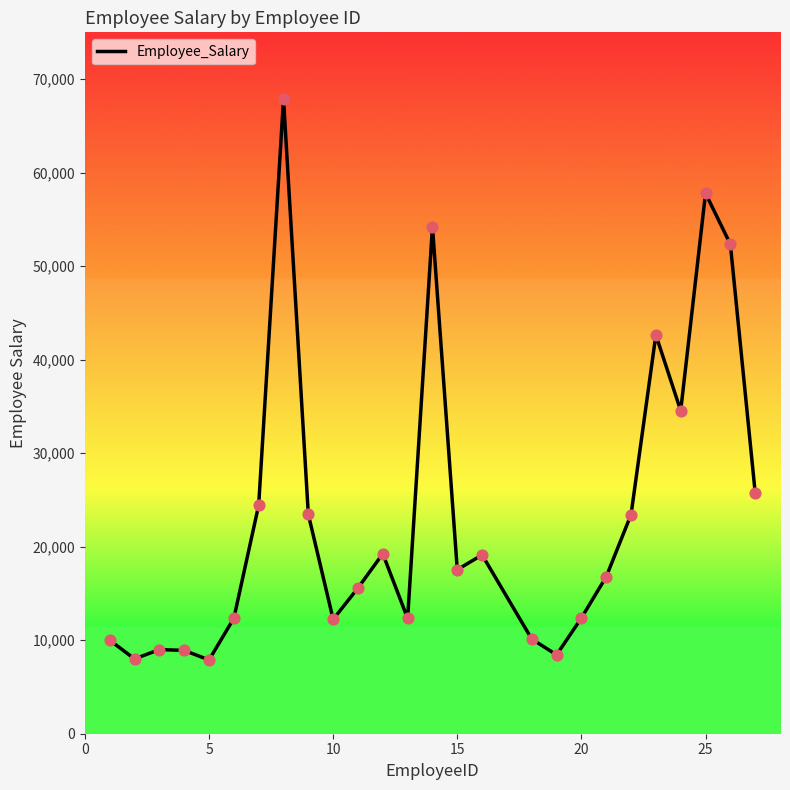

What is the difference between the maximum and minimum values?

59975